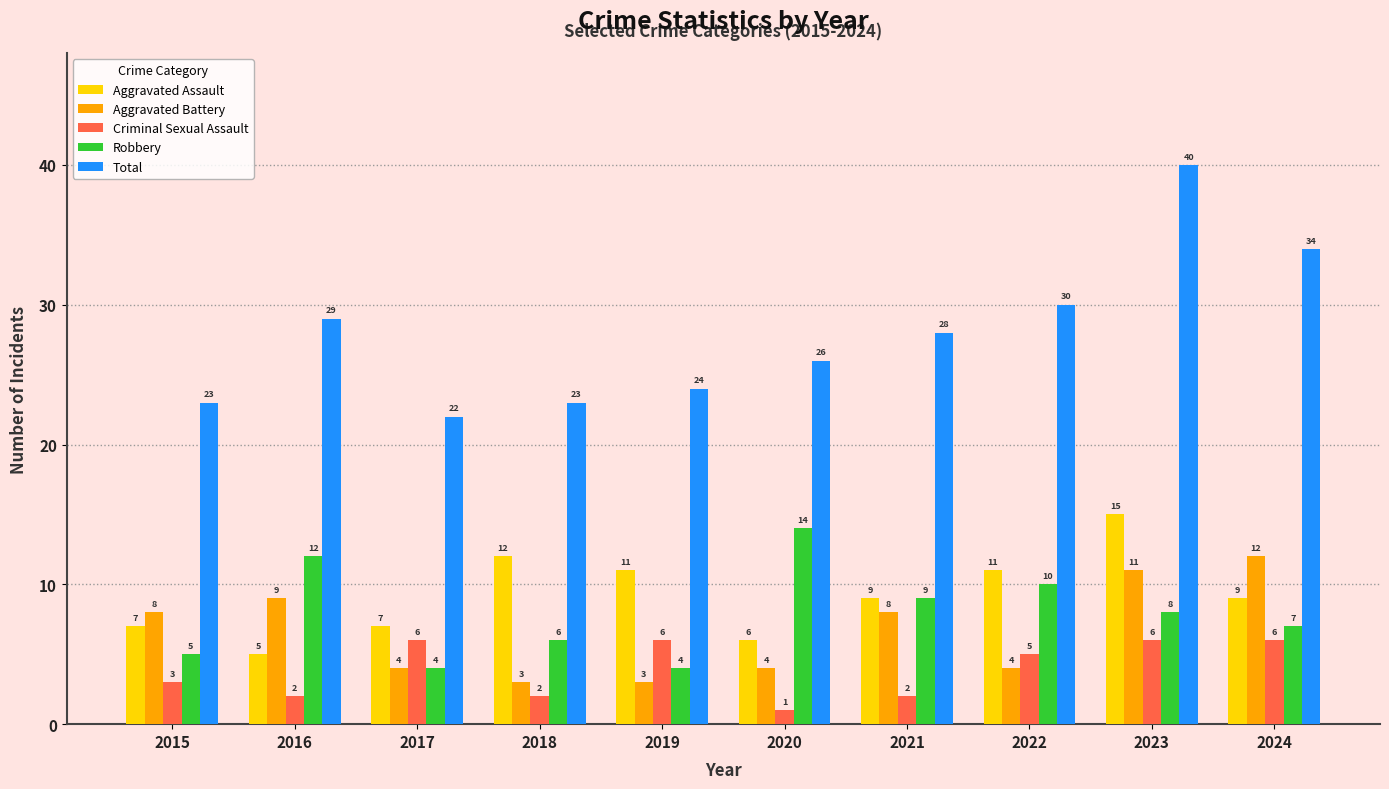

How many Criminal Sexual Assault values are between 2 and 6?

9